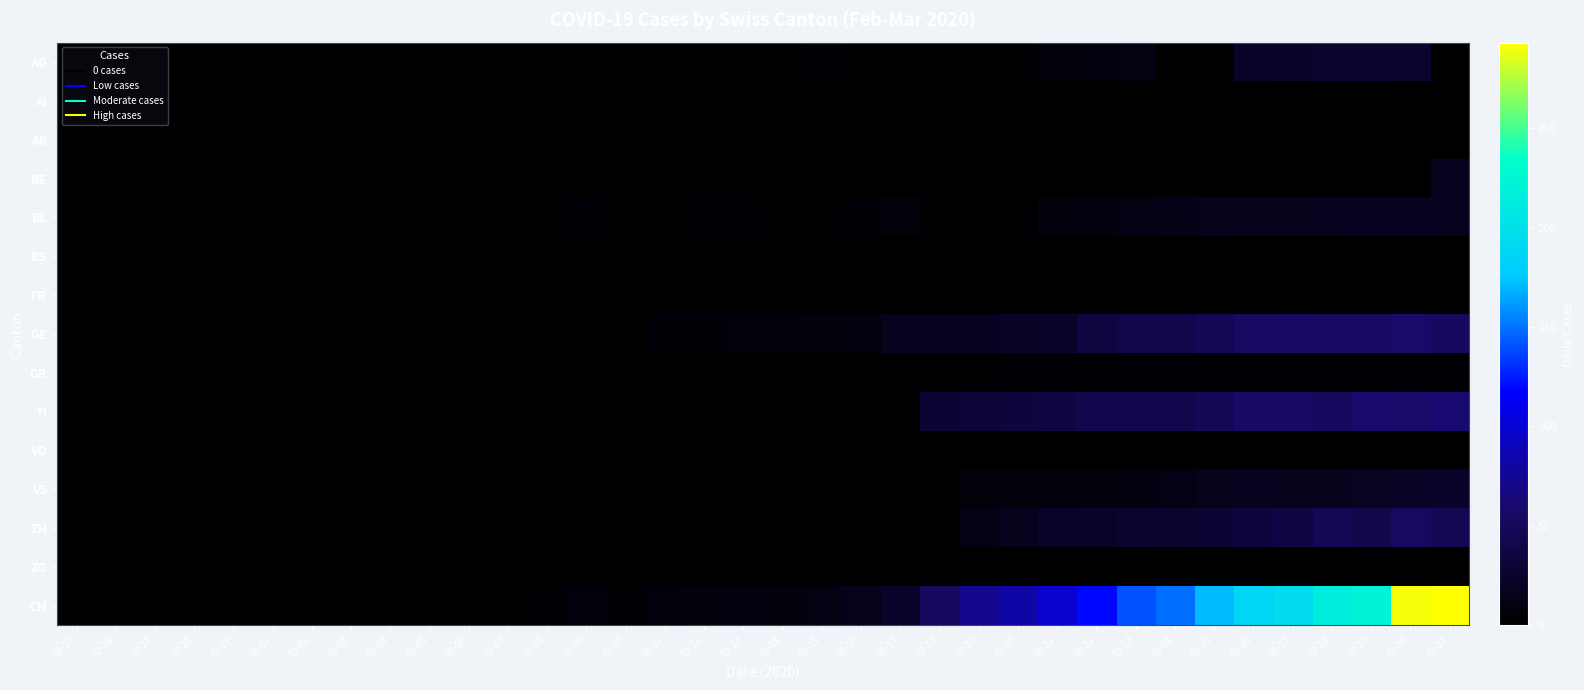

Between 03-01 and 03-15, which series saw the biggest shift?

CH